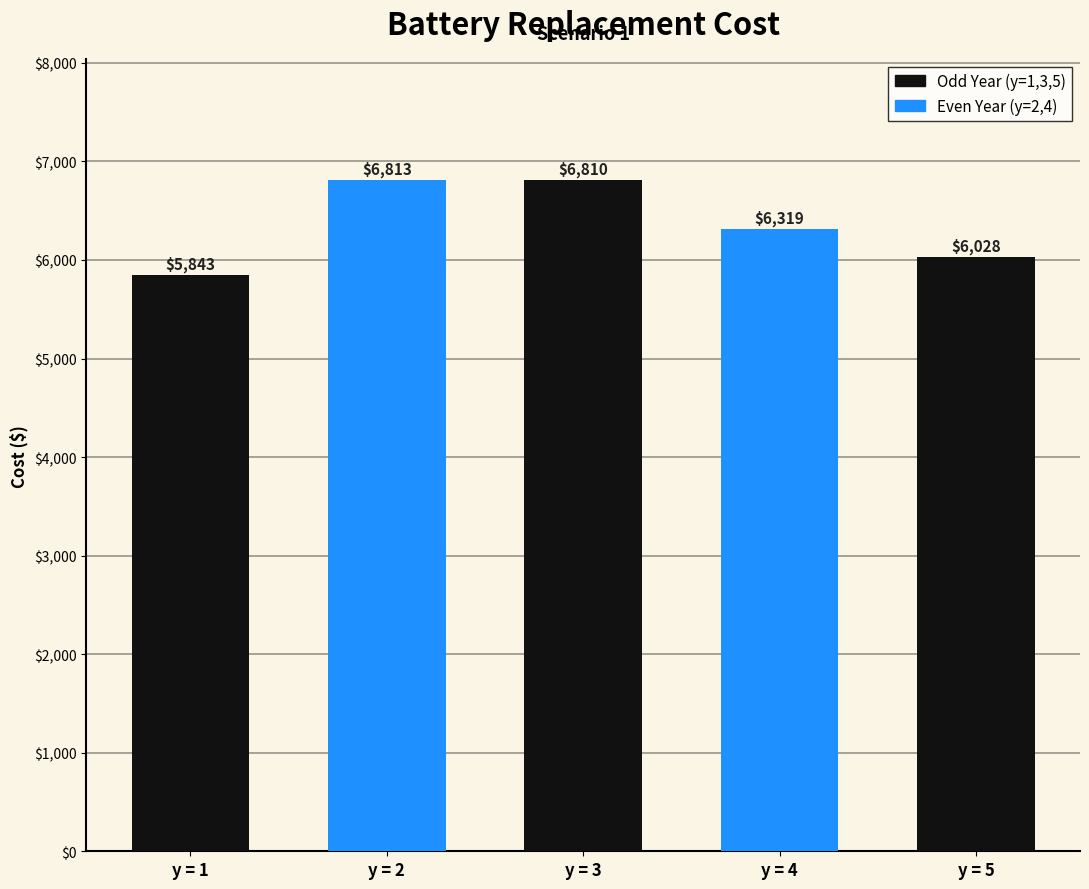

What is the difference between the maximum and minimum values?

969.3